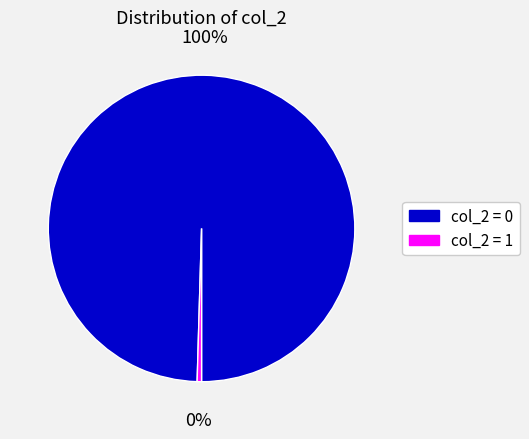

Which category has the biggest portion of the pie?

col_2 = 0